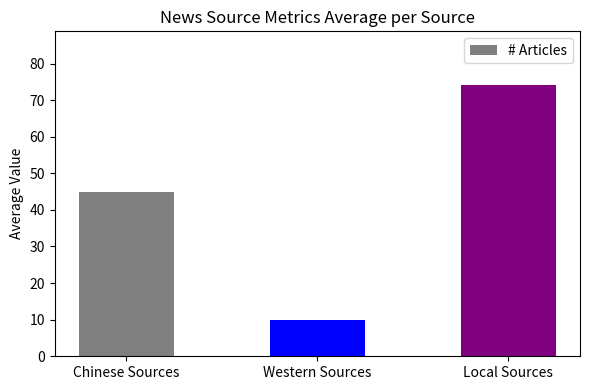

Read the value at Western Sources.

10